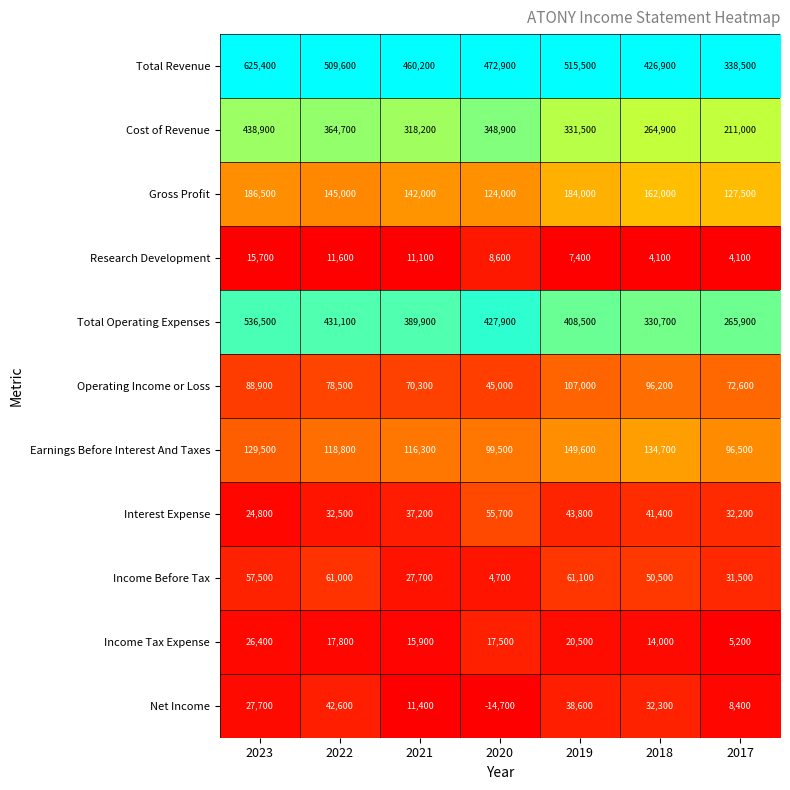

The value of Operating Income or Loss at 2019 is 26486. True or false?

False